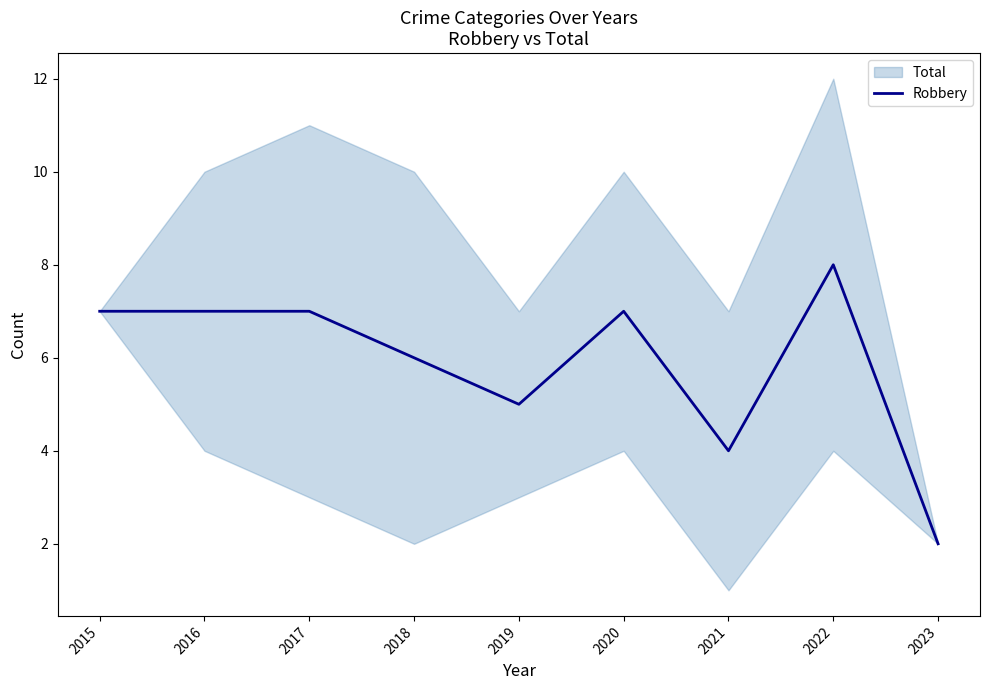

What is the value of the 7th point from the left?

4